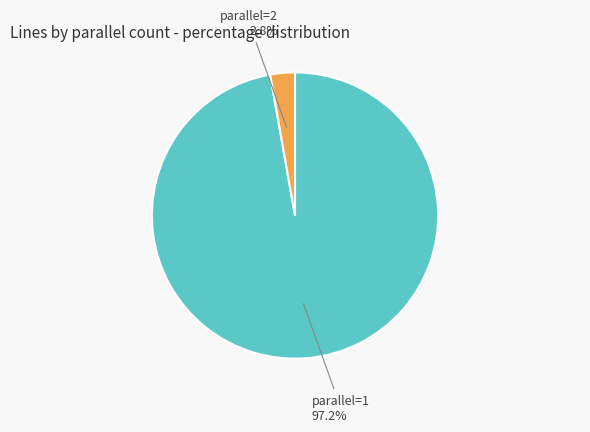

Which has a higher value, parallel=1 or parallel=2?

parallel=1